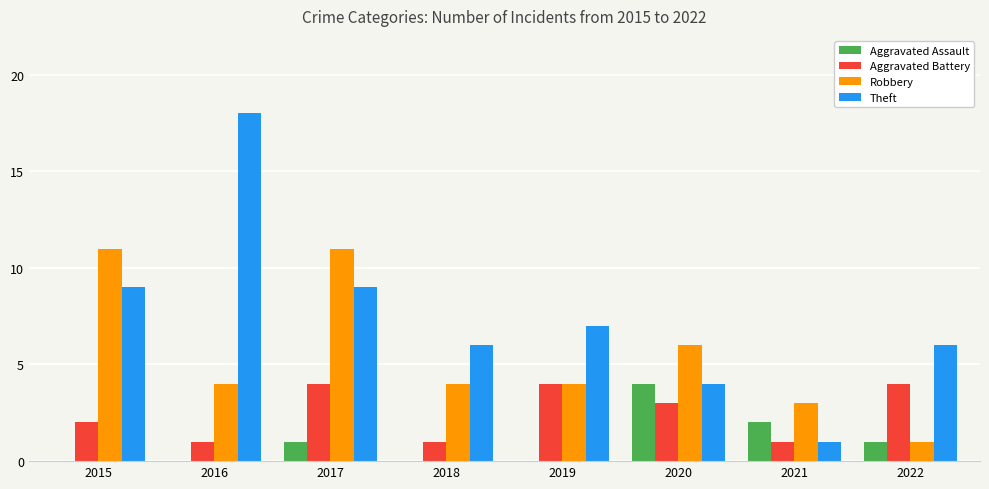

Reading left to right, list all the values displayed in this chart.

Aggravated Assault: 0	0	1	0	0	4	2	1
Aggravated Battery: 2	1	4	1	4	3	1	4
Robbery: 11	4	11	4	4	6	3	1
Theft: 9	18	9	6	7	4	1	6